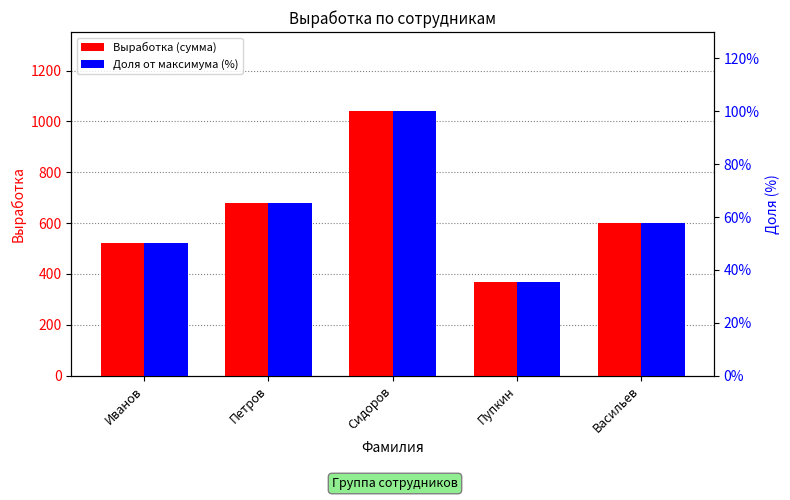

Does the chart contain stacked bars?

No